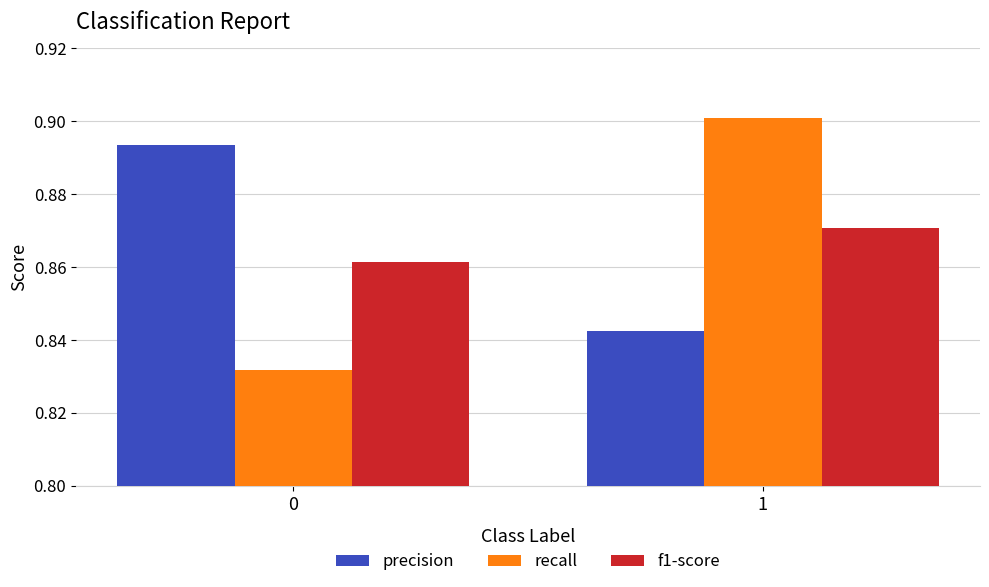

Which series has the largest total across all categories?

precision